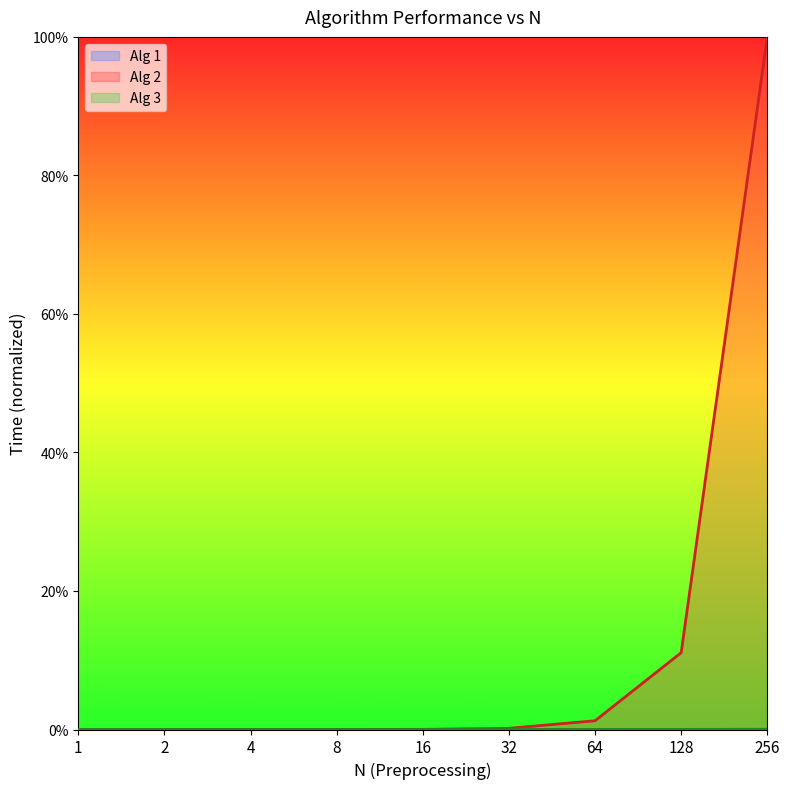

Does the chart display data point markers on the line(s)?

No